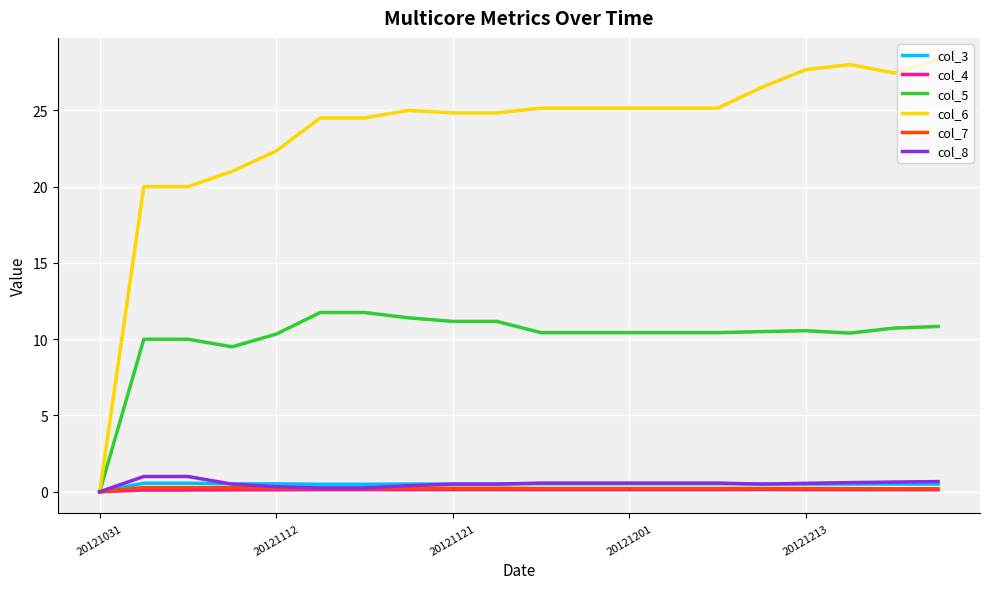

Which series has the largest range (max minus min)?

col_6